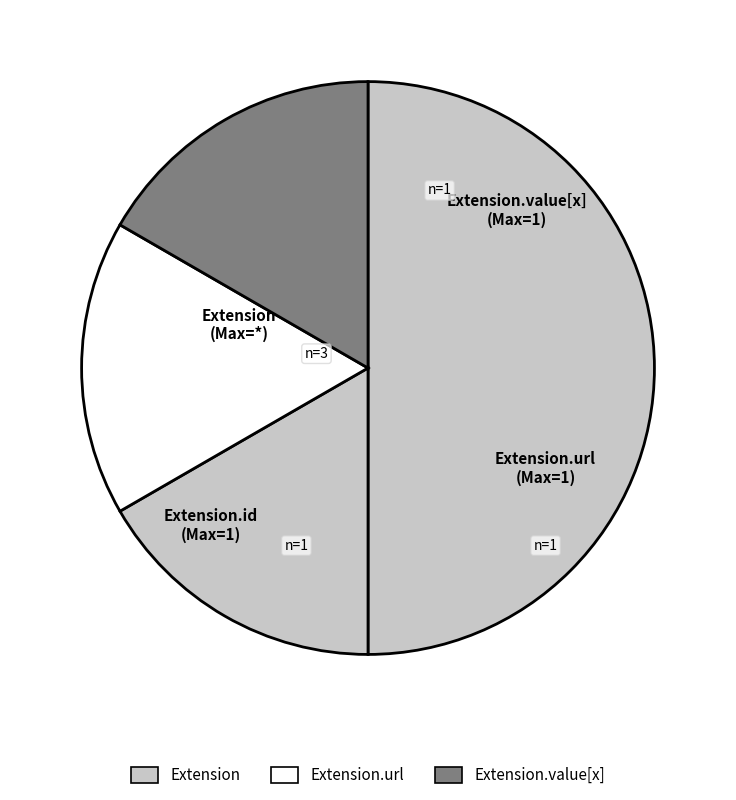

Is it true that Extension.url is 1% of the pie?

False